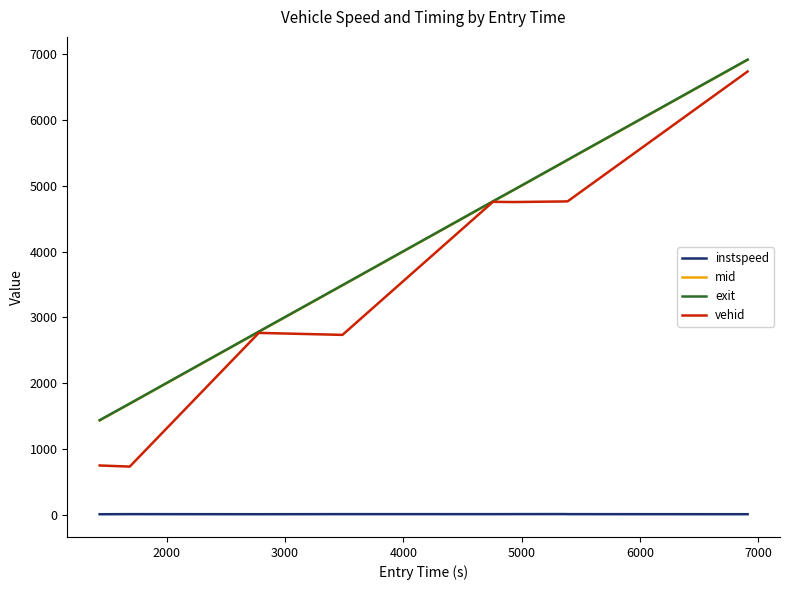

How many values in the vehid series are below 4754?

4